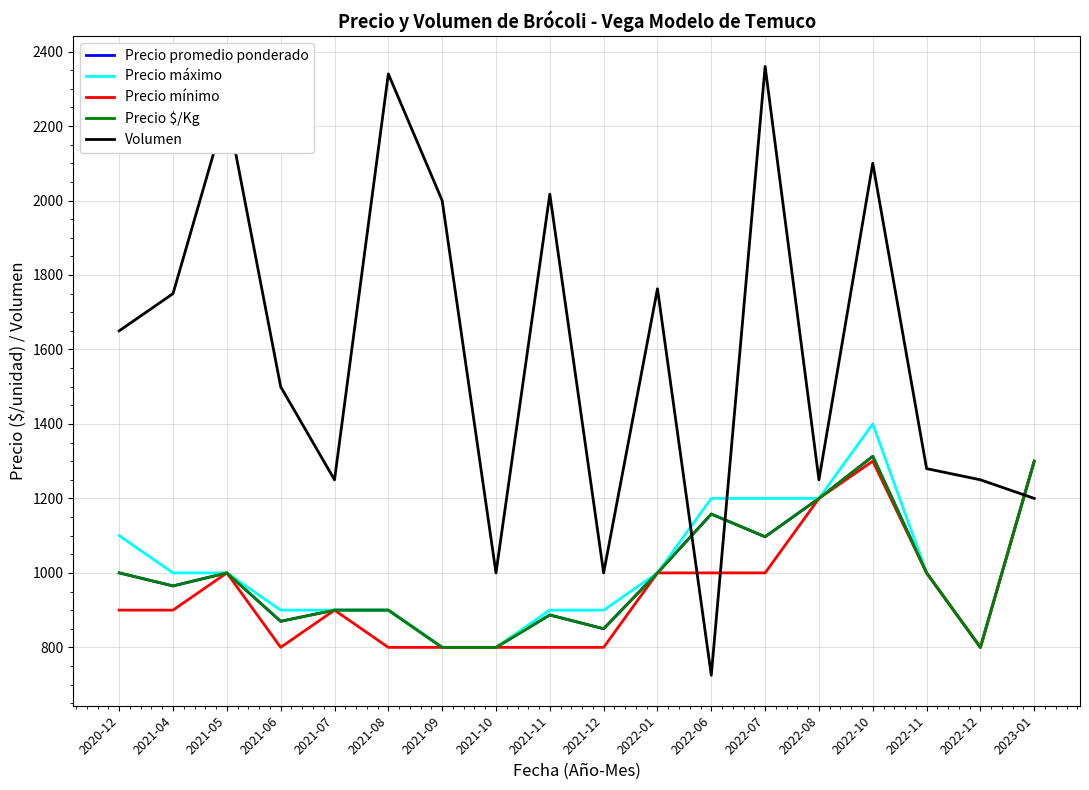

Which series changed the most between 2021-06 and 2022-10?

Volumen